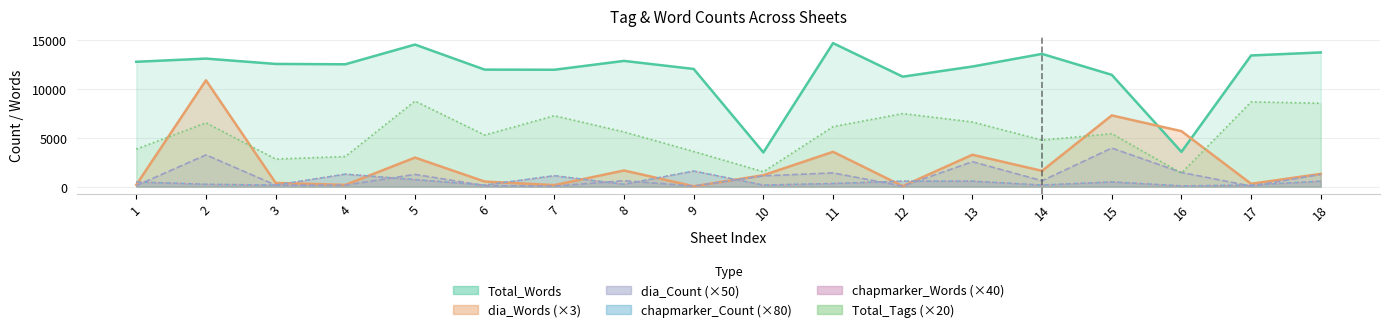

What are all the series names shown in the legend?

Total_Tags, Total_Words, dia_Words, dia_Count, chapmarker_Count, chapmarker_Words